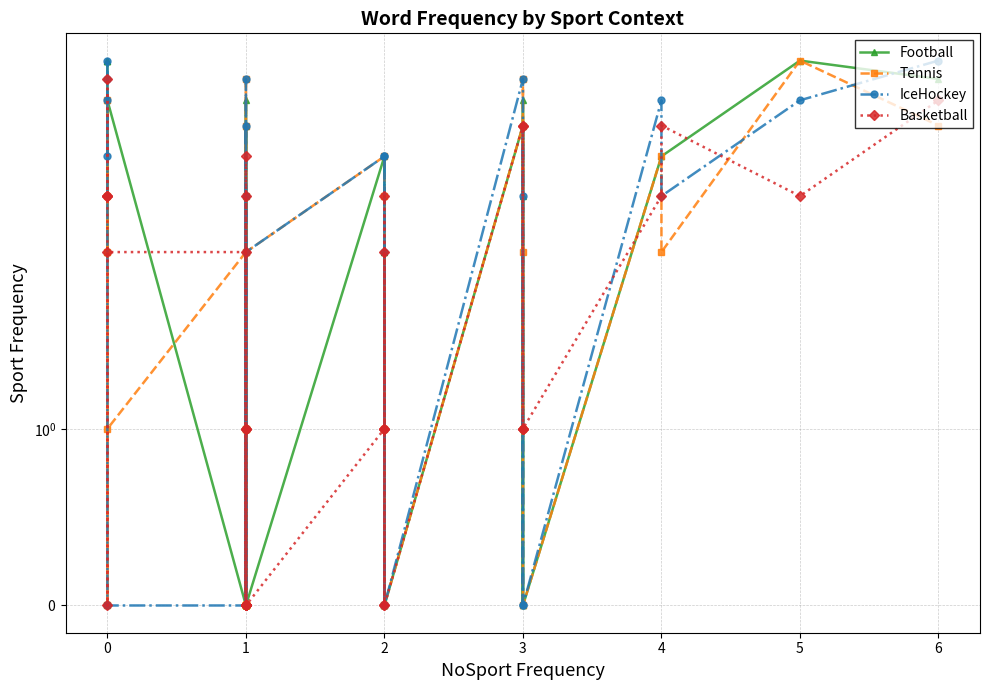

Which series changed the most between 2 and 6?

IceHockey